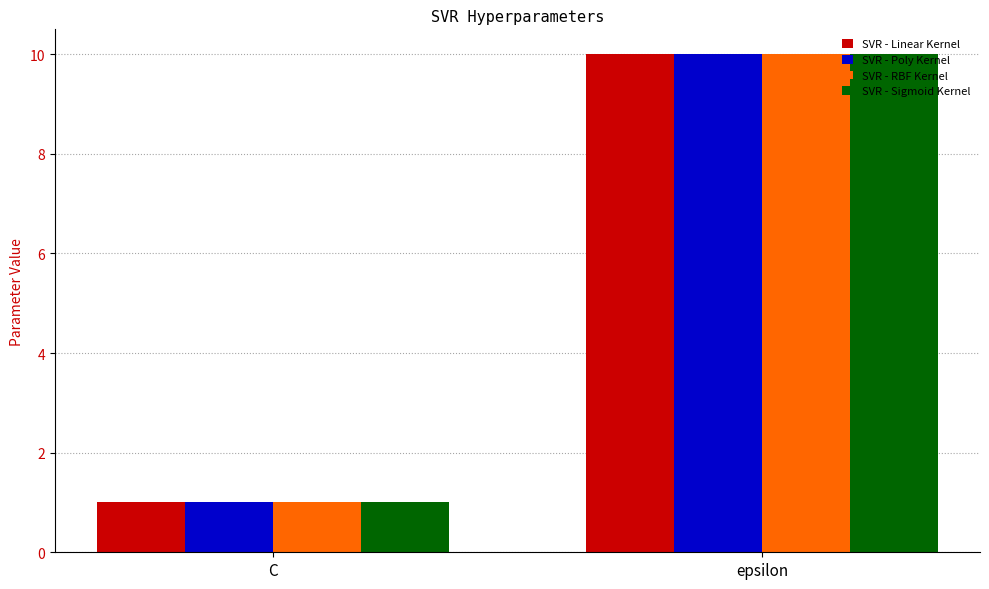

What value does the SVR - RBF Kernel series have at epsilon?

10